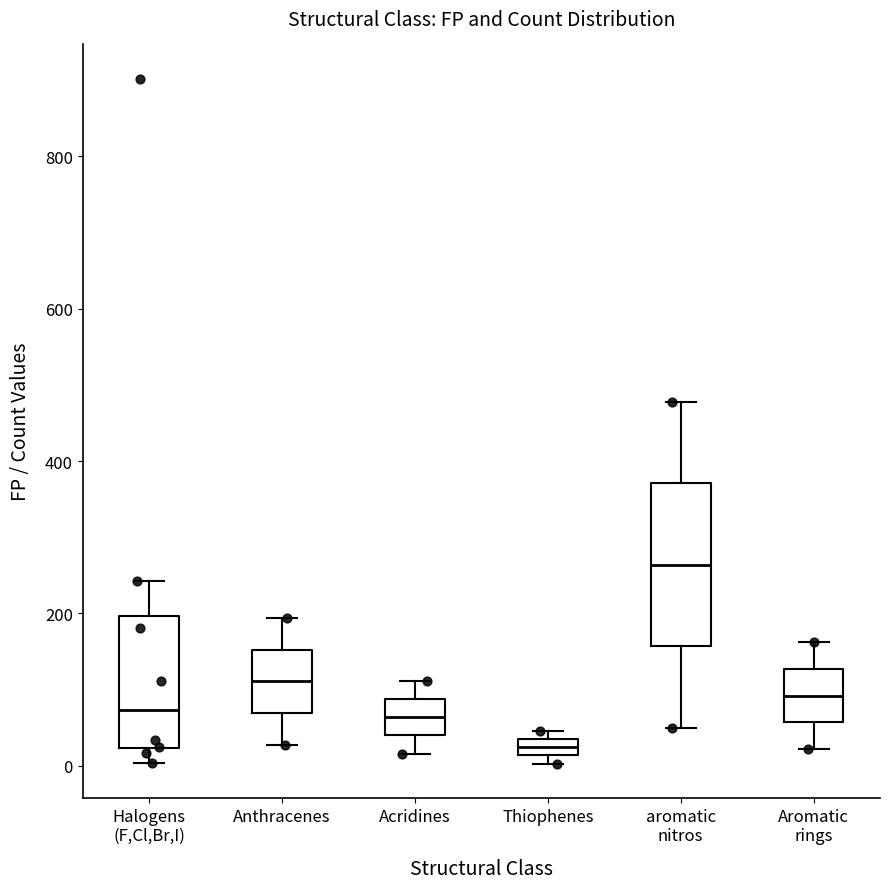

Where is the lower edge of the box for Aromatic rings on the y-axis? The values are not printed on the chart, so give them approximately, as read against the axis.

60